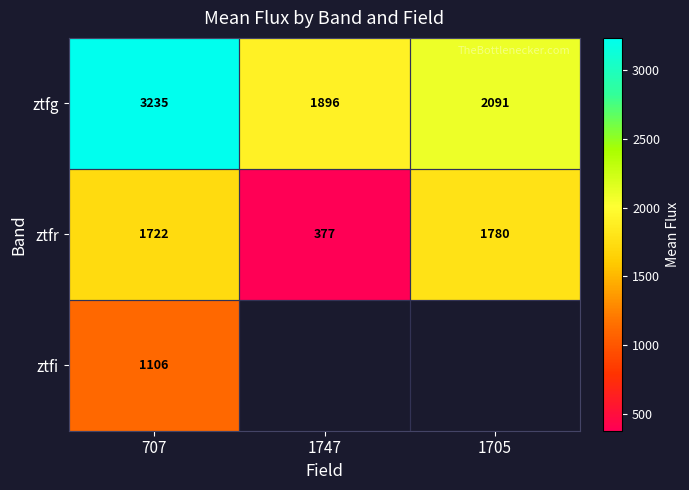

At which category is the sum across all series the highest?

707